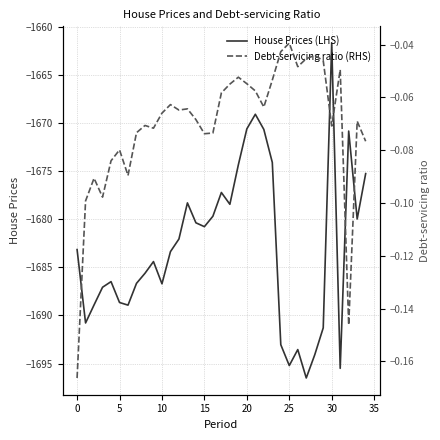

How many lines are shown in the chart?

2